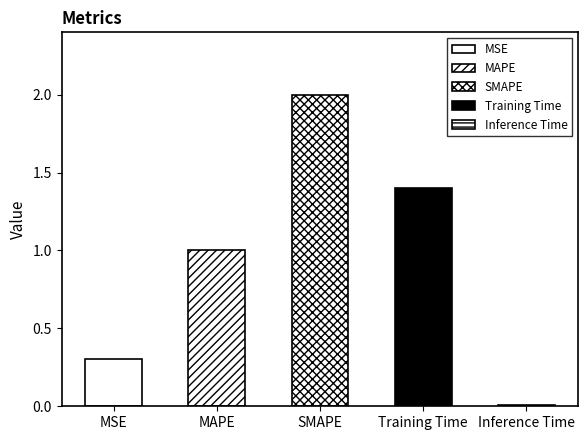

What is the difference between the second highest and minimum values?

1.4